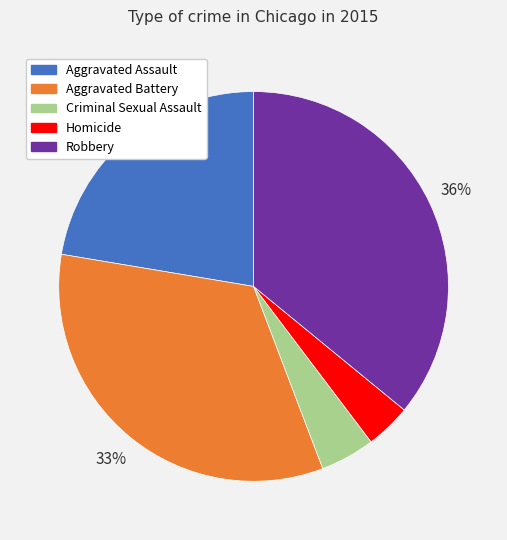

True or false: Robbery accounts for 36% of the total.

True